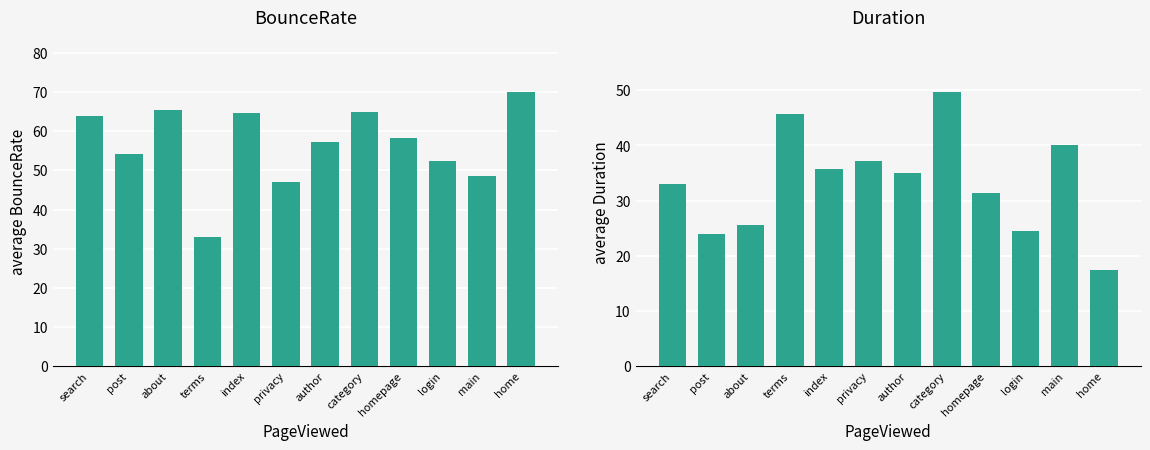

Which series has the largest total across all categories?

BounceRate